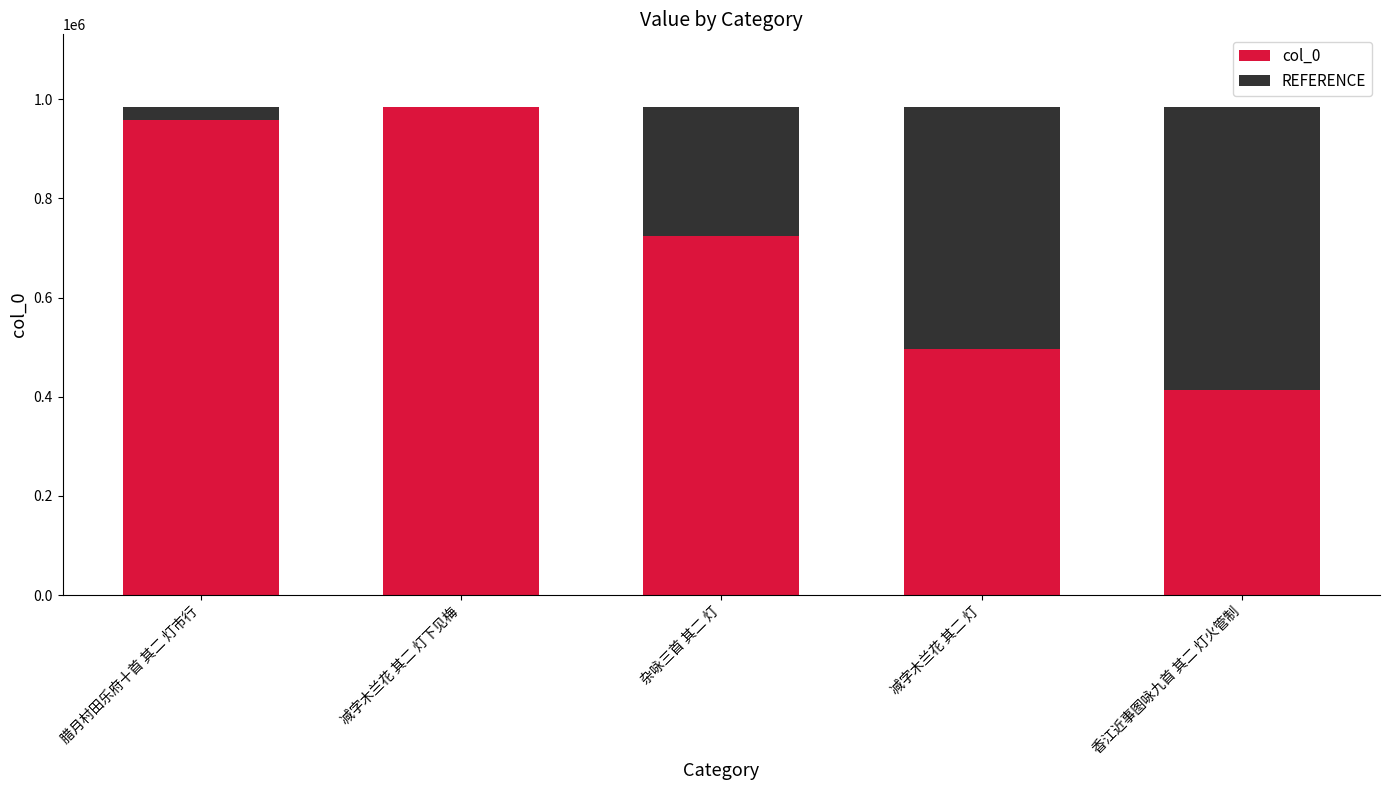

At which label does col_0 reach its peak?

减字木兰花 其二 灯下见梅